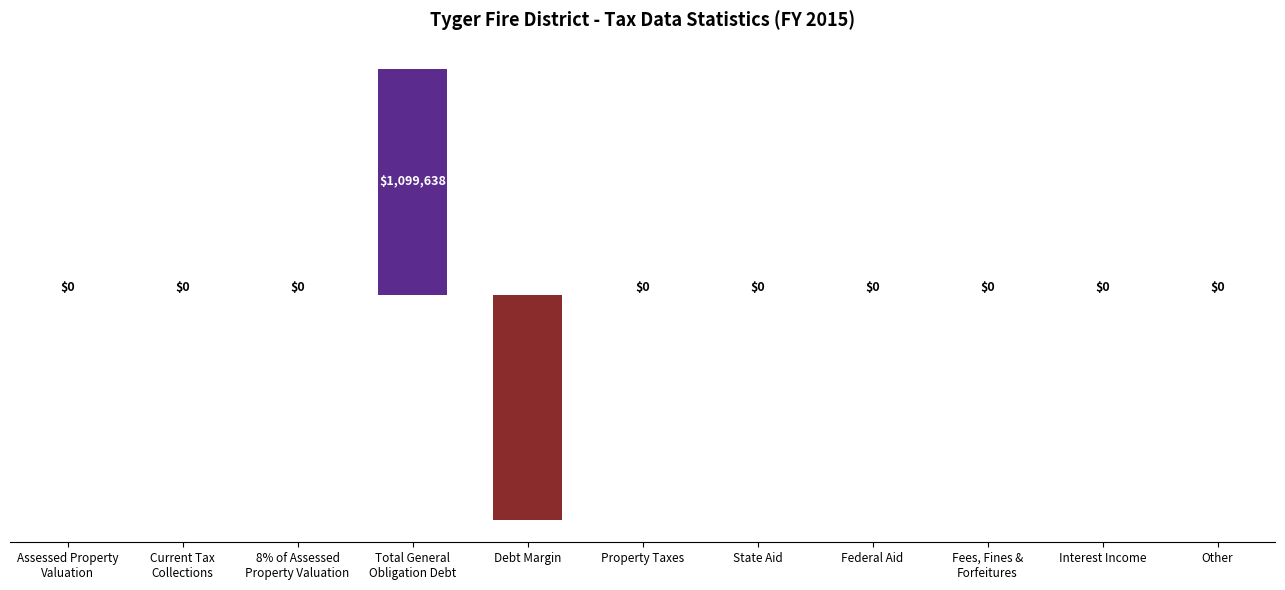

What is the label of the 9th bar from the left?

Fees, Fines &
Forfeitures